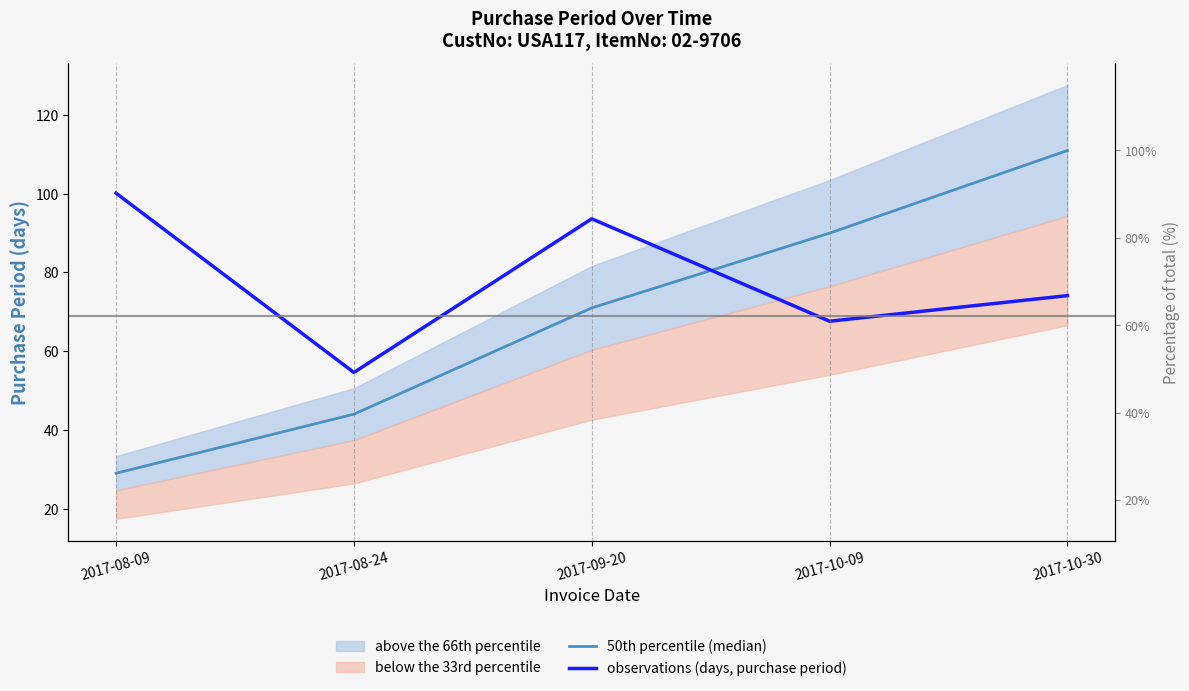

Count the 50th percentile (median) values in the range 44 to 90.

3